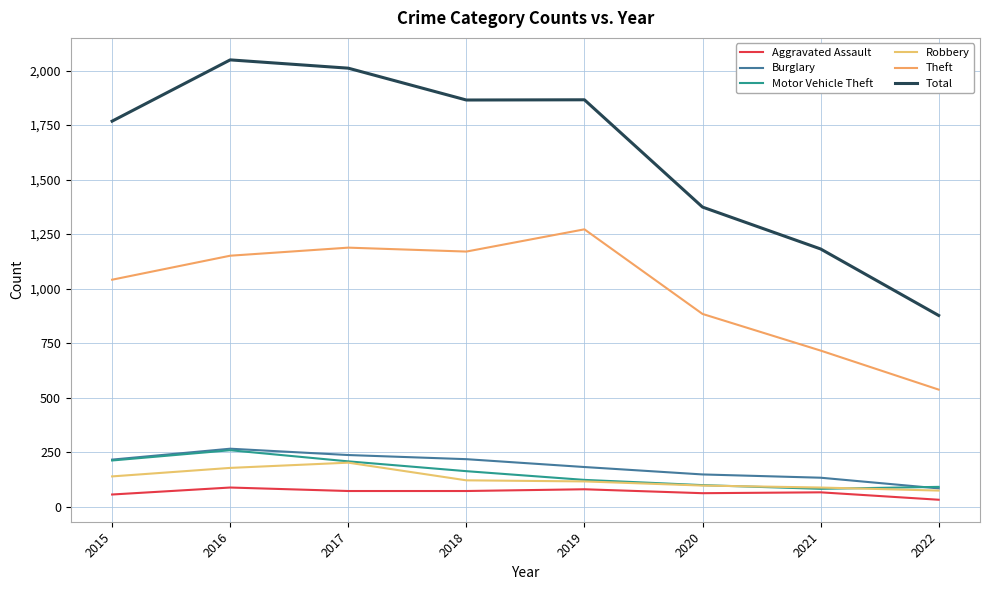

Between 2017 and 2022, which series saw the biggest shift?

Total